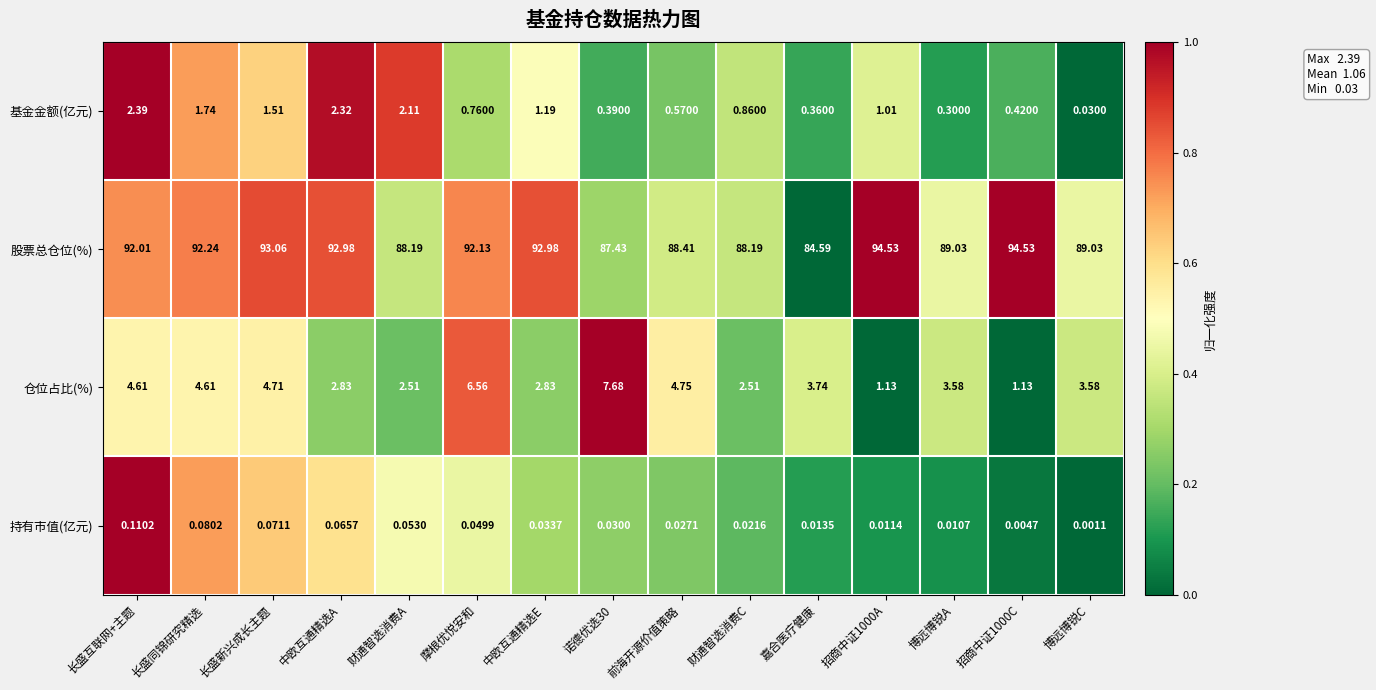

Which label corresponds to the smallest value in the chart?

博远博锐C